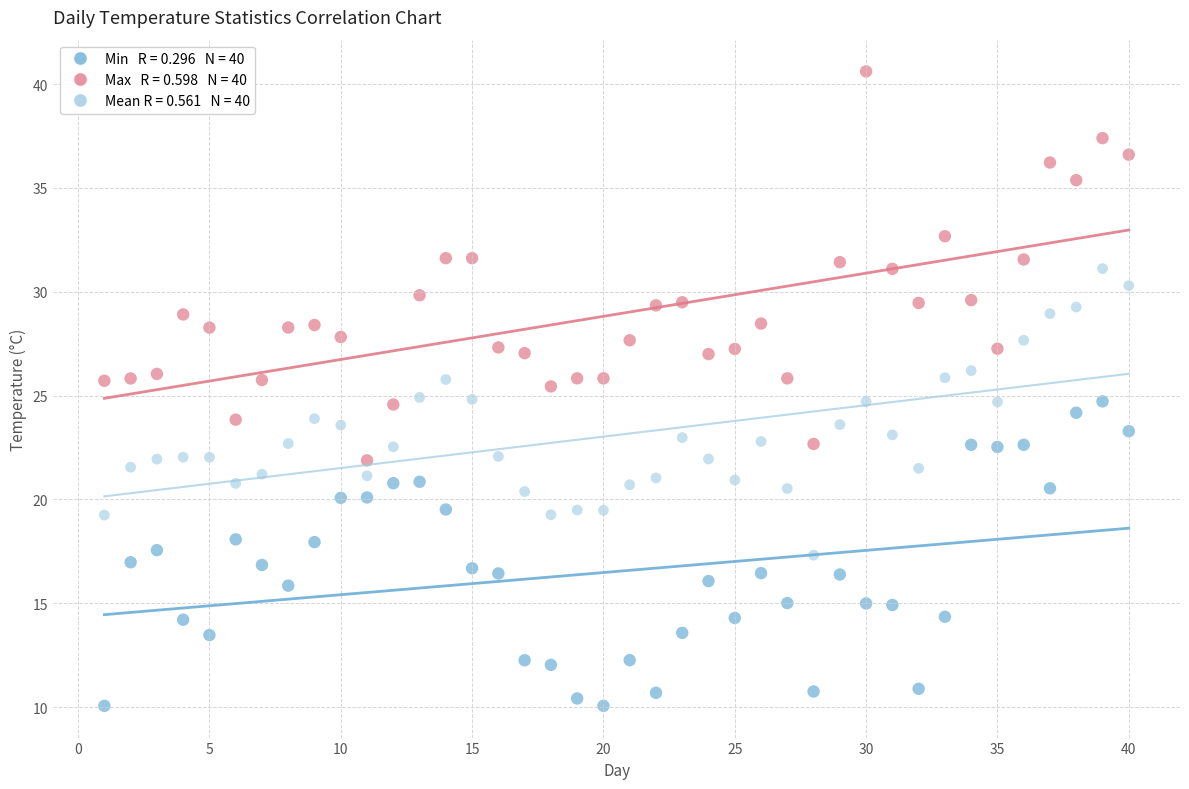

Across all data points, what is the range of Y values (max minus min)?

30.6